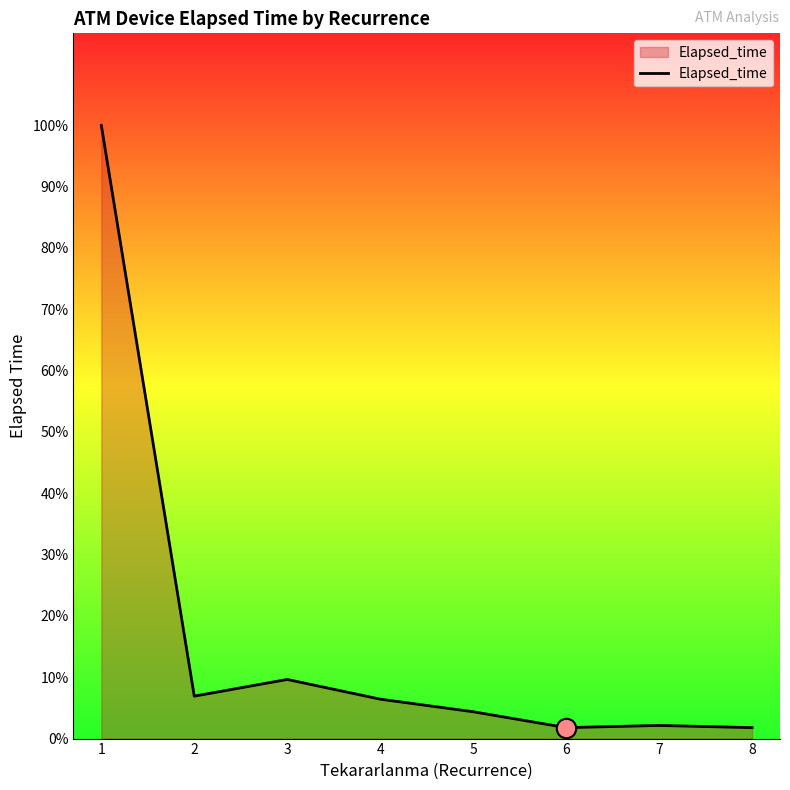

Rank the categories by value from lowest to highest.

6, 8, 7, 5, 4, 2, 3, 1